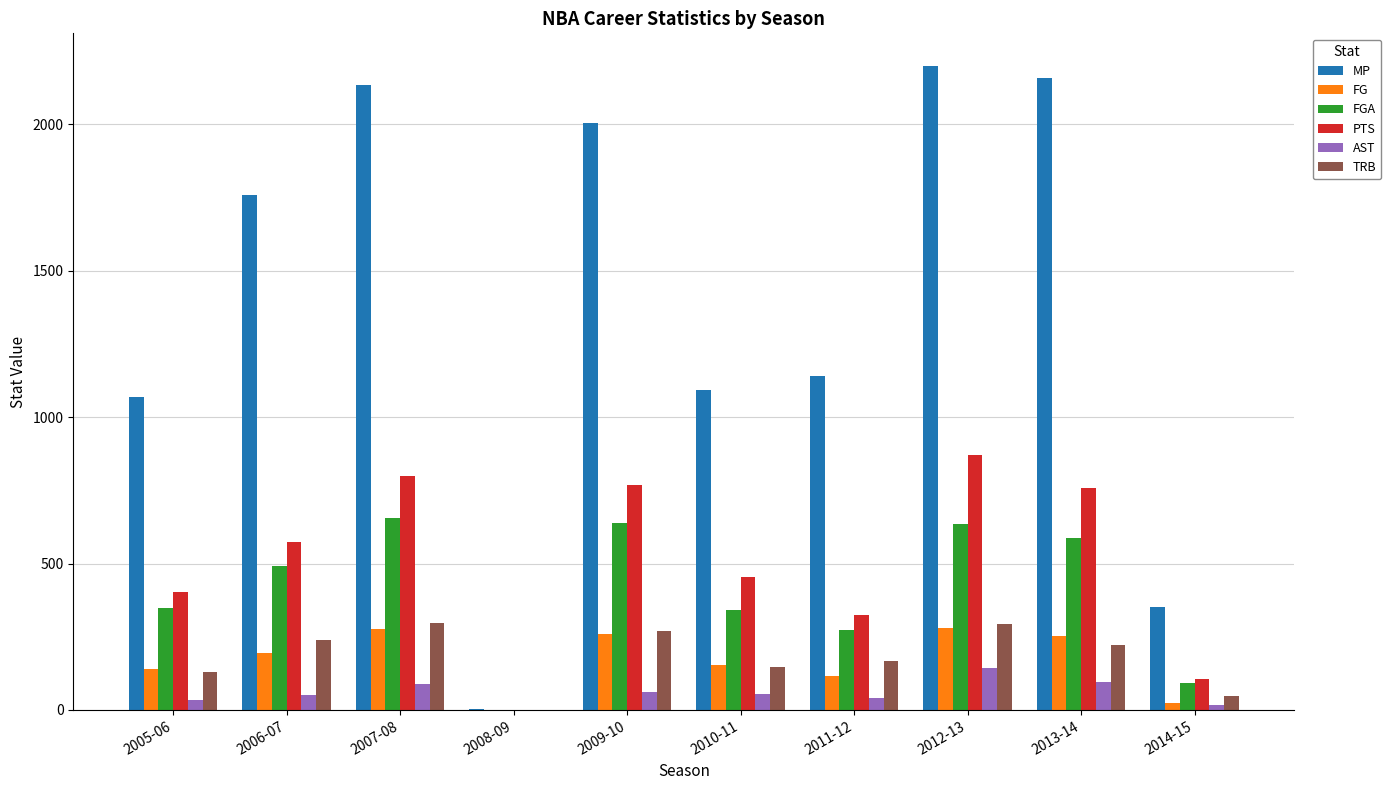

What is the average value of the FGA series?

406